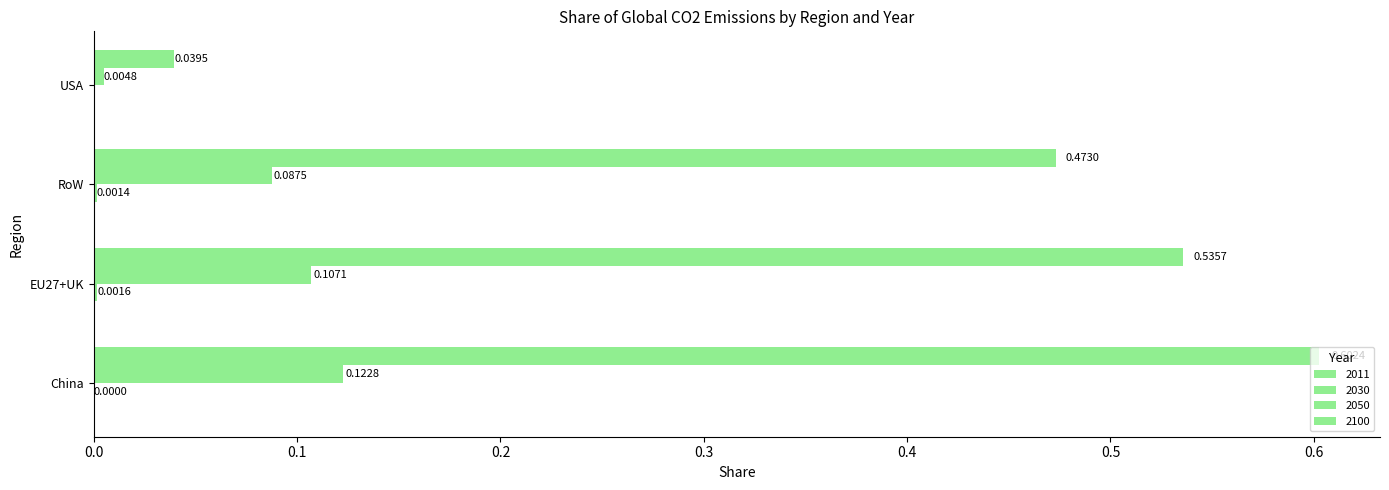

Count the number of categories in the chart.

4